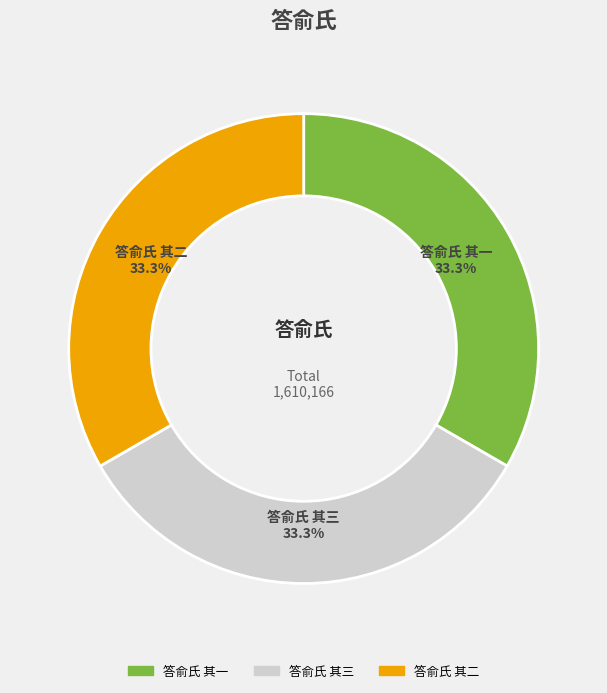

Is the sum of 答俞氏 其三 and 答俞氏 其一 greater than half?

Yes